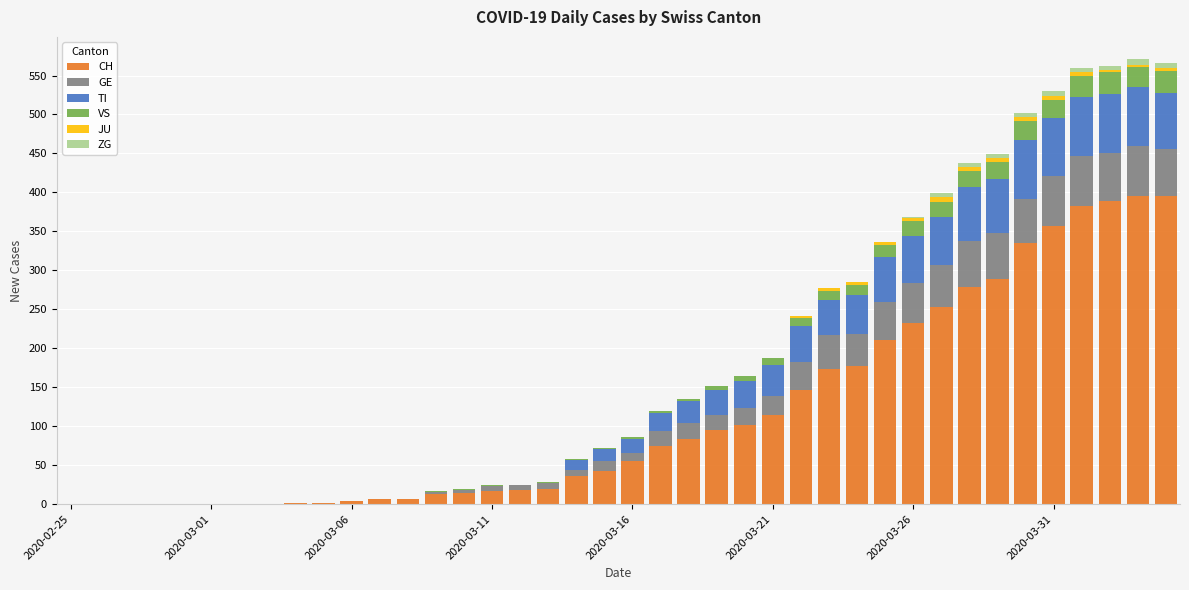

Are the bars grouped side by side (vs. stacked)?

No